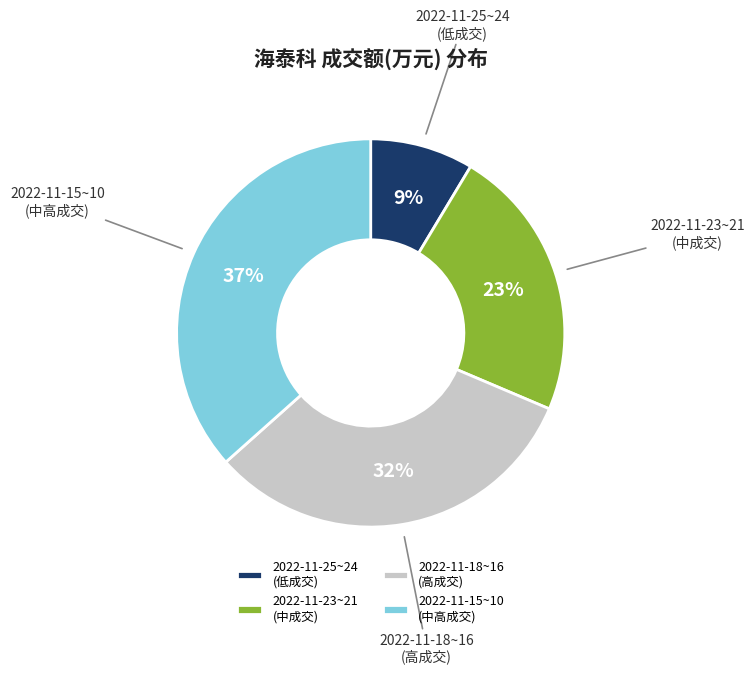

The 2022-11-18~16 (高成交) slice represents 32% of the pie. True or false?

True